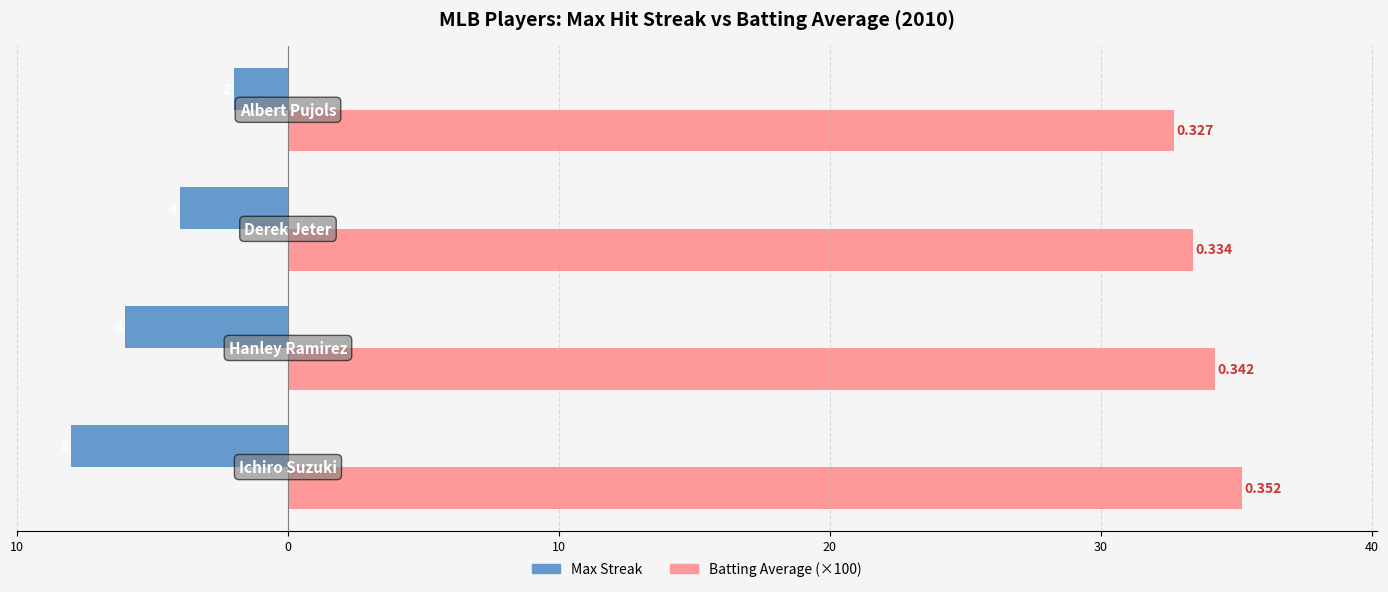

Reading left to right, what are all the values shown in this chart?

Max Streak: 10=-8.0	0=-6.0	10=-4.0	20=-2.0
Batting Average (×100): 10=35.2	0=34.2	10=33.4	20=32.7